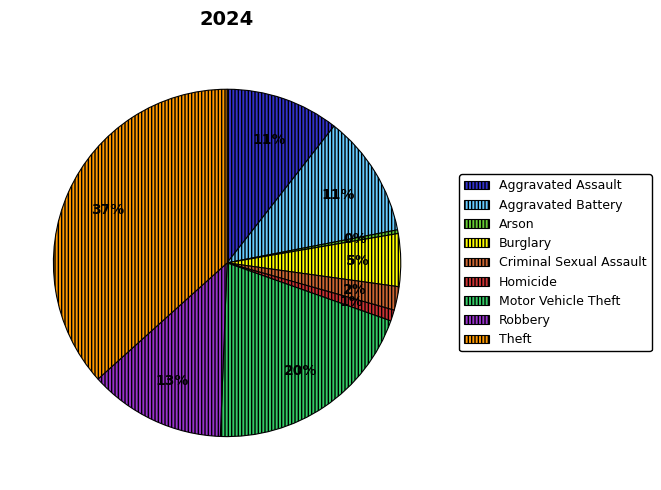

Do Arson and Homicide together represent more than half of the pie?

No